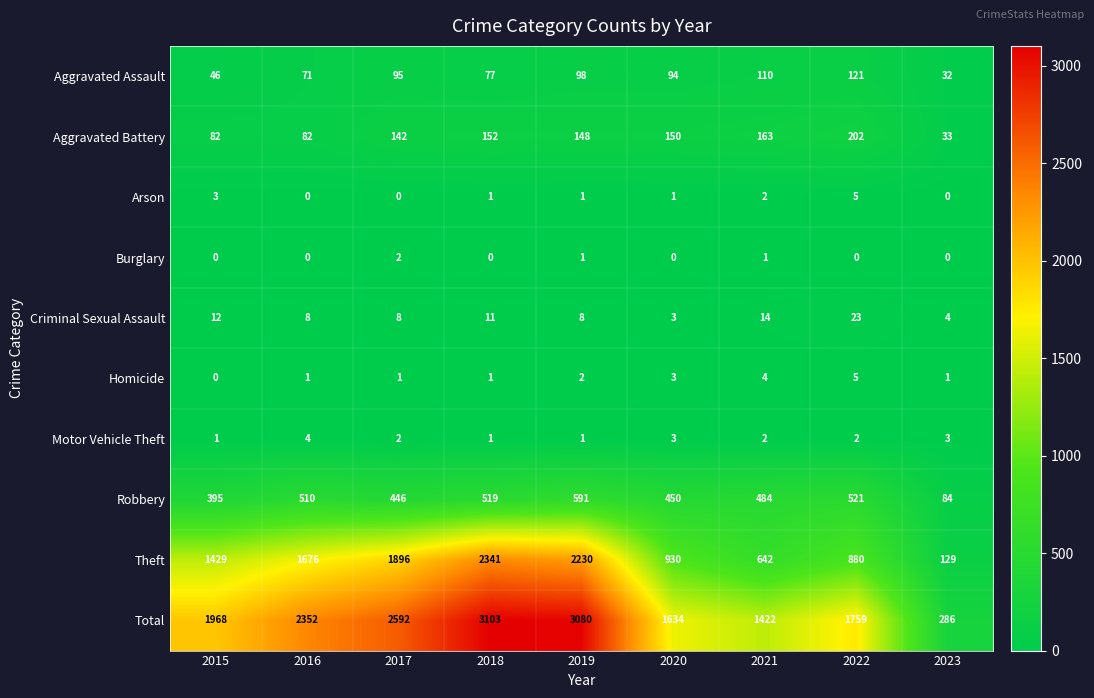

Which series changed the most between 2017 and 2021?

Theft